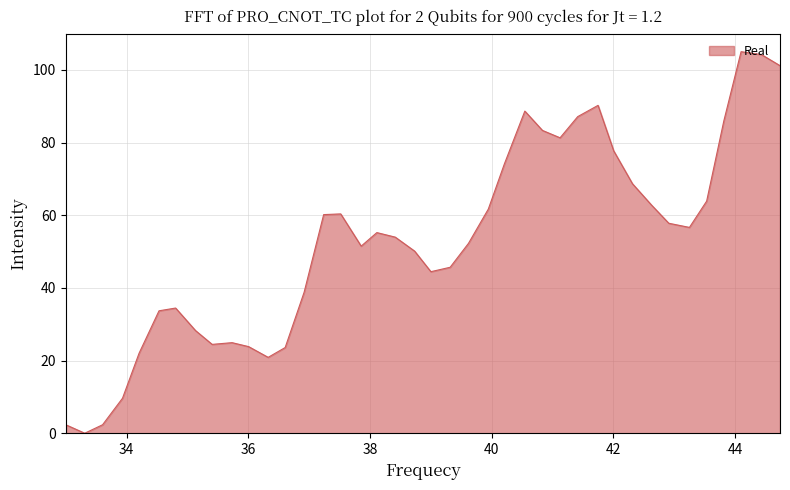

What is the maximum value shown in the chart?

105.0